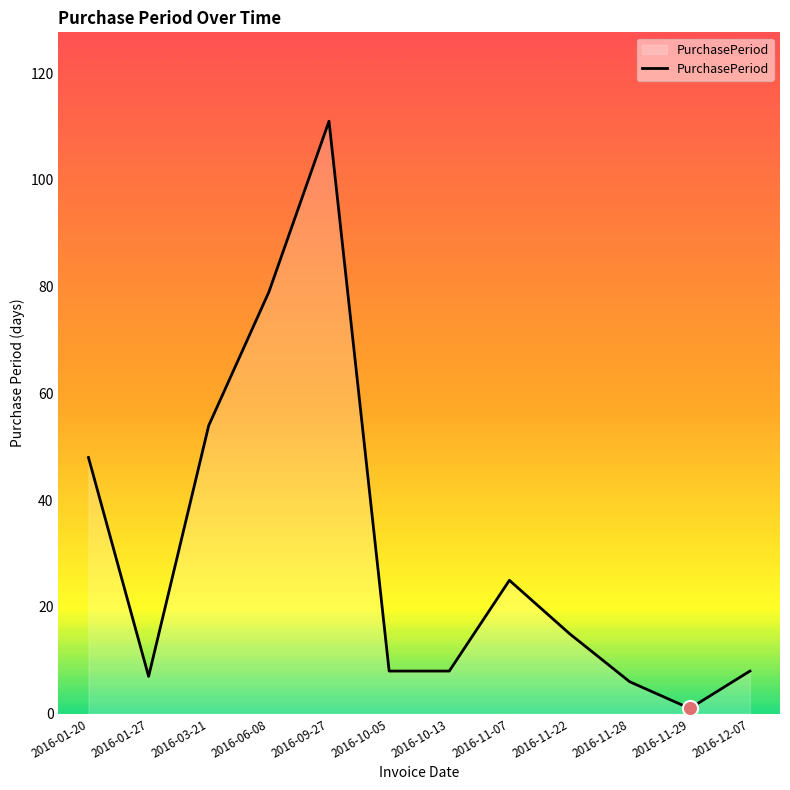

What is the change in value from 2016-06-08 to 2016-11-28?

-73